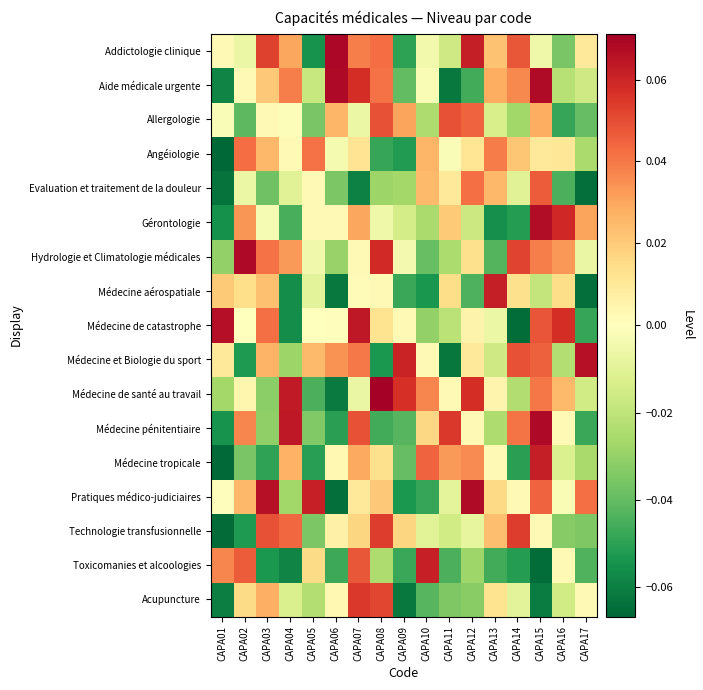

List the series in order of their peak value, lowest first.

Angéiologie, Evaluation et traitement de la douleur, Allergologie, Technologie transfusionnelle, Acupuncture, Toxicomanies et alcoologies, Médecine aérospatiale, Médecine tropicale, Médecine et Biologie du sport, Médecine de catastrophe, Gérontologie, Pratiques médico-judiciaires, Hydrologie et Climatologie médicales, Aide médicale urgente, Médecine pénitentiaire, Addictologie clinique, Médecine de santé au travail